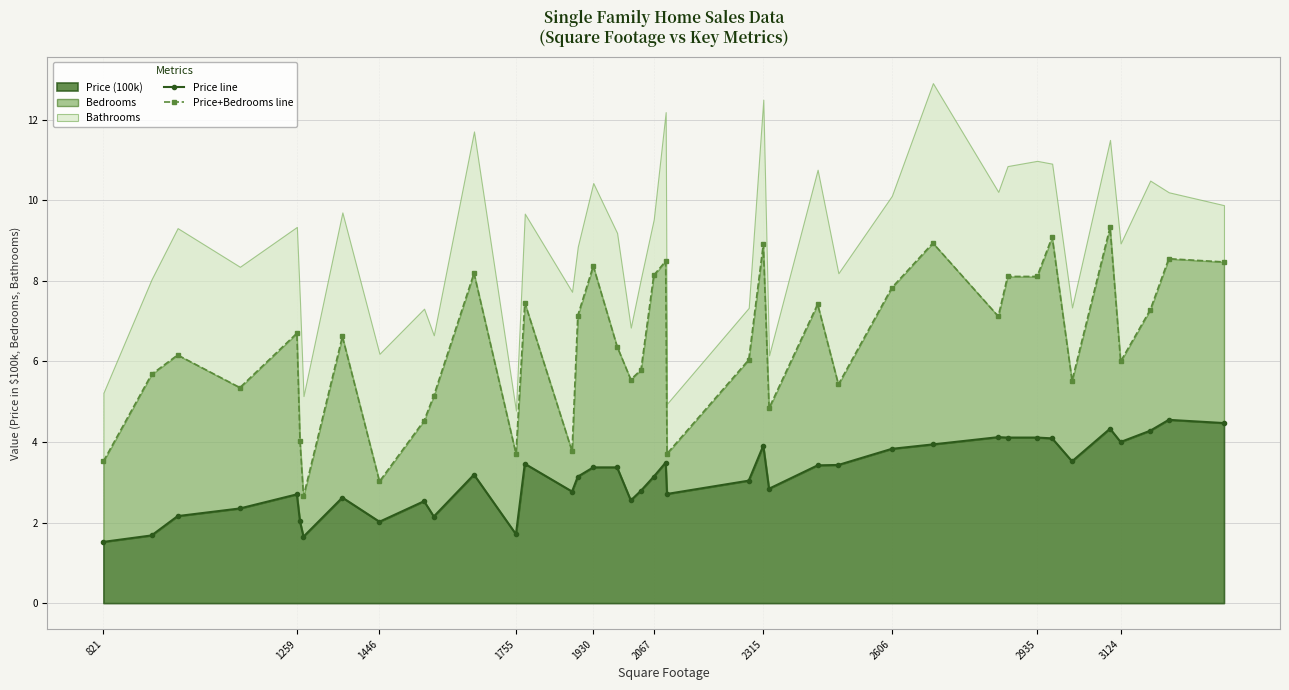

Is it true that Price+Bedrooms line equals 8.4 at 1930?

True